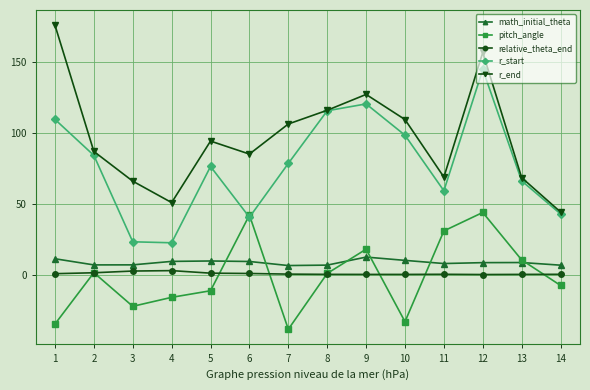

Which series has the largest range (max minus min)?

r_end